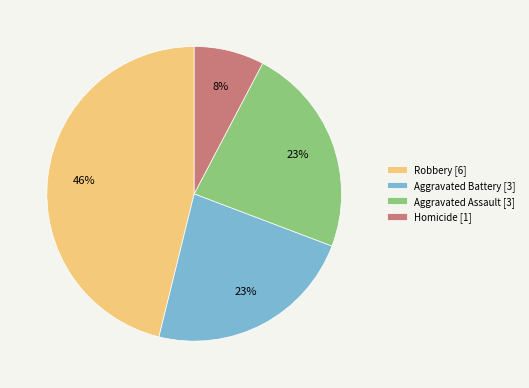

To the nearest percent, what is the combined percentage of Aggravated Battery [3] and Aggravated Assault [3]?

46%